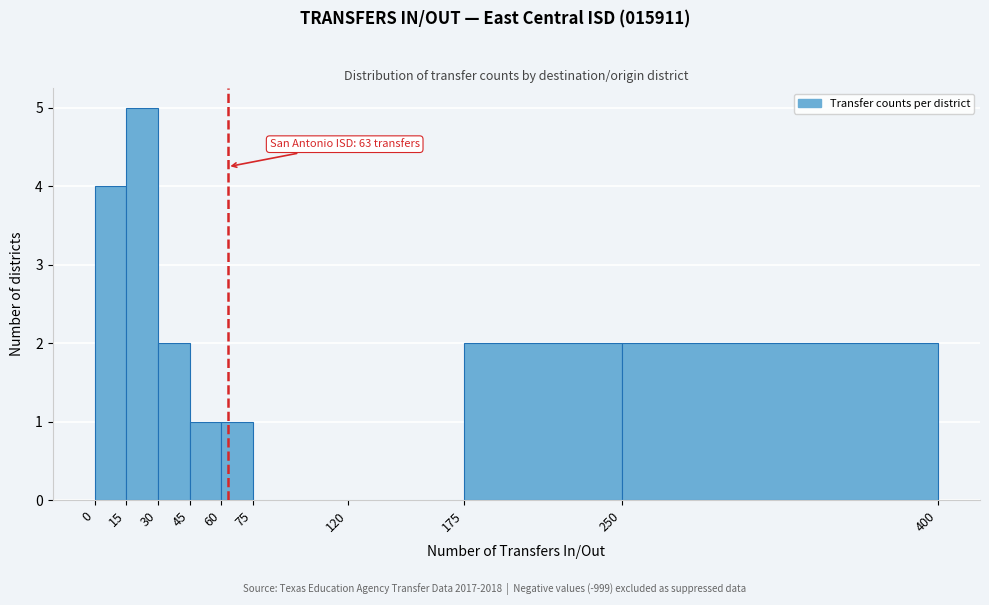

Over which range of the x-axis is the bar tallest?

15 to 30